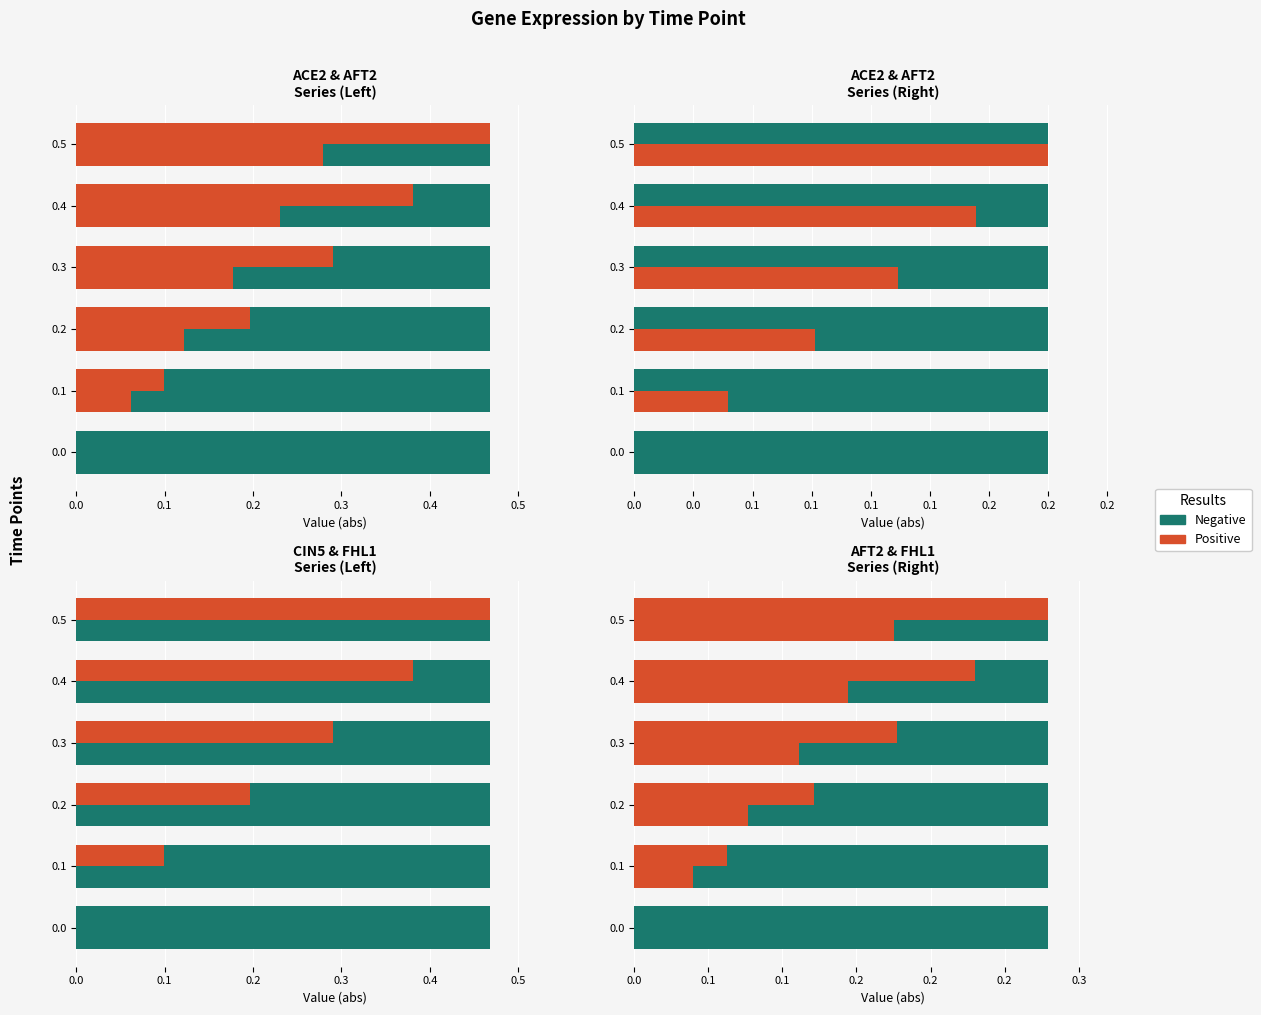

What is the difference between the maximum and second lowest values in the ACE2 series?

0.4